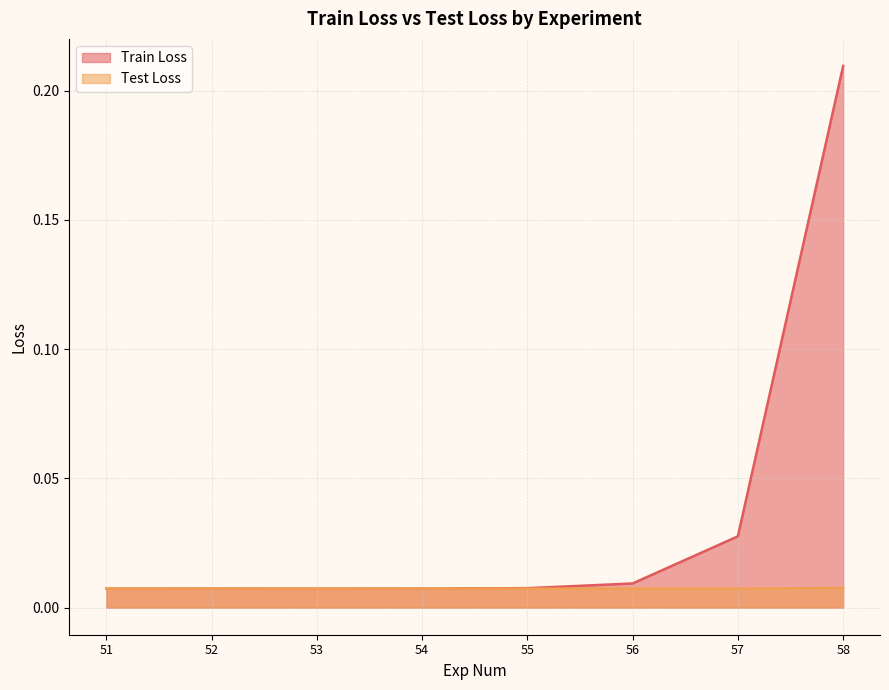

How many Test Loss values are between 0 and 1?

8